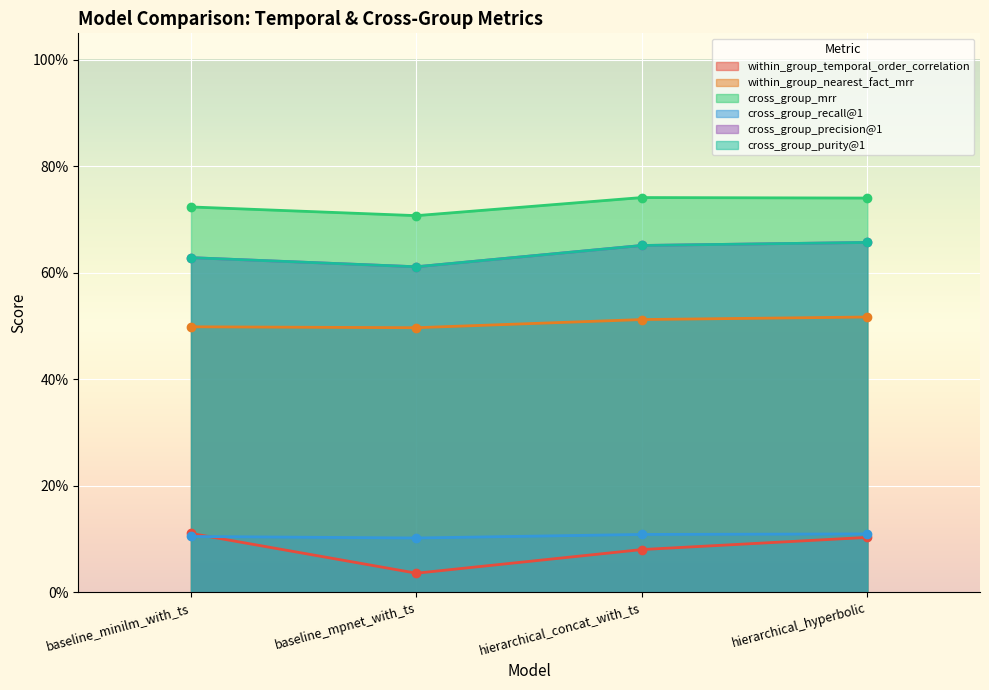

Reading left to right, extract all data points from this chart.

within_group_temporal_order_correlation: baseline_minilm_with_ts=0.1	baseline_mpnet_with_ts=0.0	hierarchical_concat_with_ts=0.1	hierarchical_hyperbolic=0.1
within_group_nearest_fact_mrr: baseline_minilm_with_ts=0.5	baseline_mpnet_with_ts=0.5	hierarchical_concat_with_ts=0.5	hierarchical_hyperbolic=0.5
cross_group_mrr: baseline_minilm_with_ts=0.7	baseline_mpnet_with_ts=0.7	hierarchical_concat_with_ts=0.7	hierarchical_hyperbolic=0.7
cross_group_recall@1: baseline_minilm_with_ts=0.1	baseline_mpnet_with_ts=0.1	hierarchical_concat_with_ts=0.1	hierarchical_hyperbolic=0.1
cross_group_precision@1: baseline_minilm_with_ts=0.6	baseline_mpnet_with_ts=0.6	hierarchical_concat_with_ts=0.7	hierarchical_hyperbolic=0.7
cross_group_purity@1: baseline_minilm_with_ts=0.6	baseline_mpnet_with_ts=0.6	hierarchical_concat_with_ts=0.7	hierarchical_hyperbolic=0.7